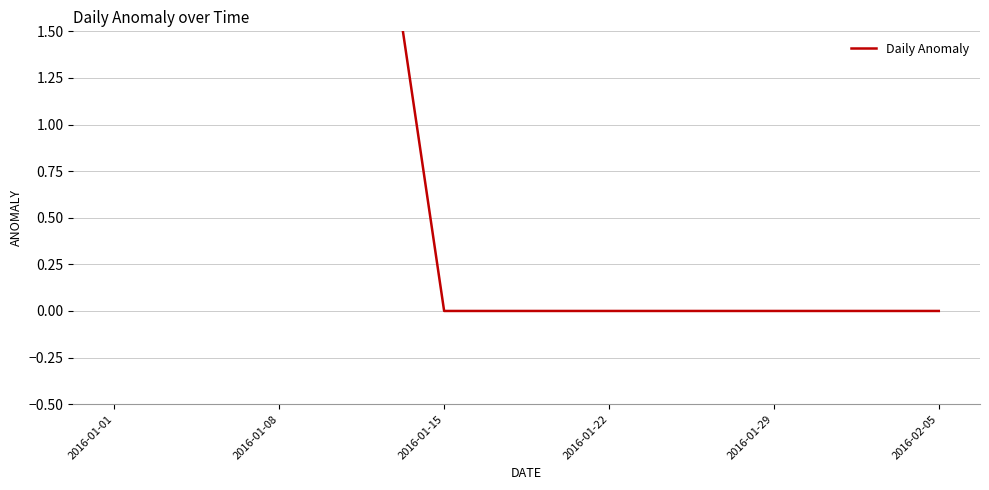

What is the label of the 3rd point from the right?

2016-01-22